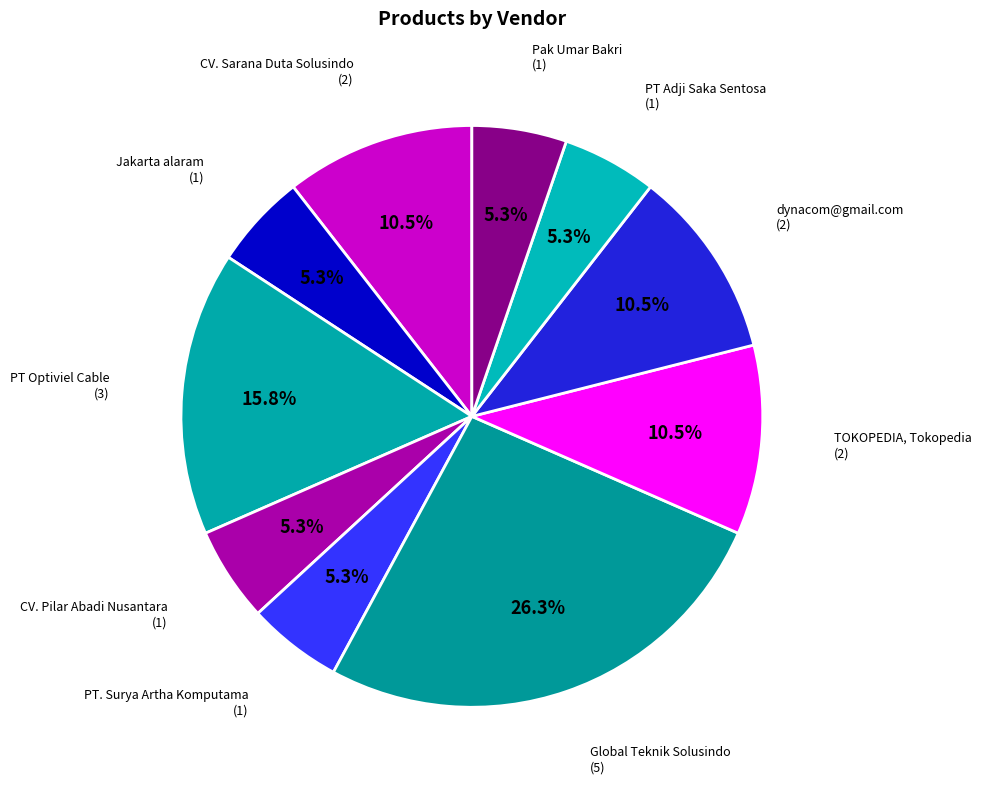

The CV. Sarana Duta Solusindo slice represents 25% of the pie. True or false?

False